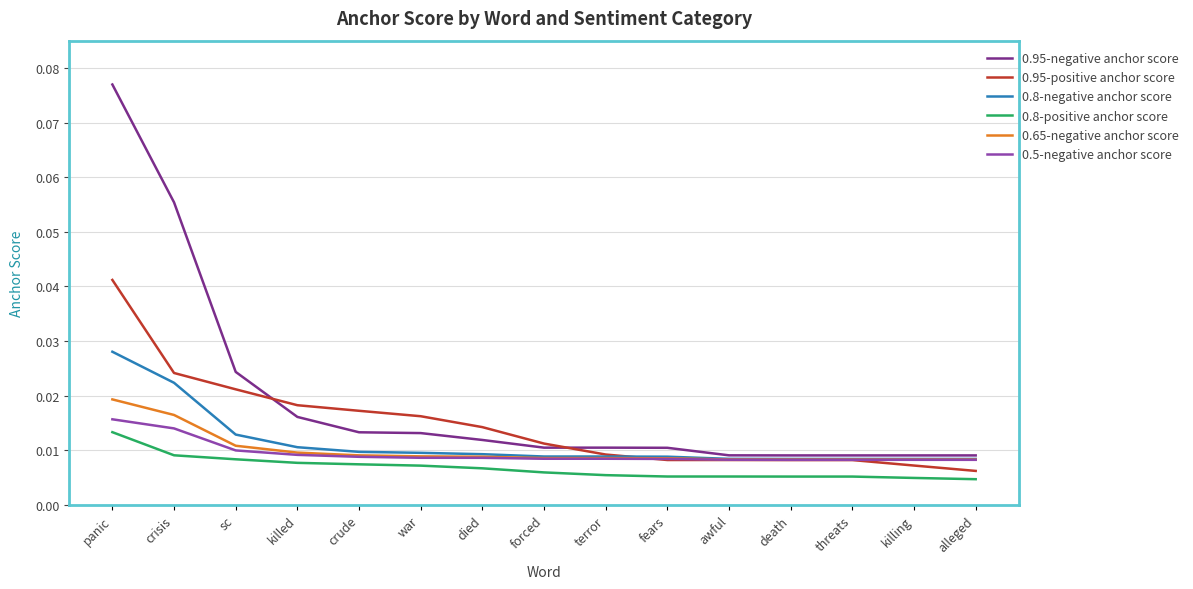

At which label does 0.8-negative anchor score reach its peak?

panic